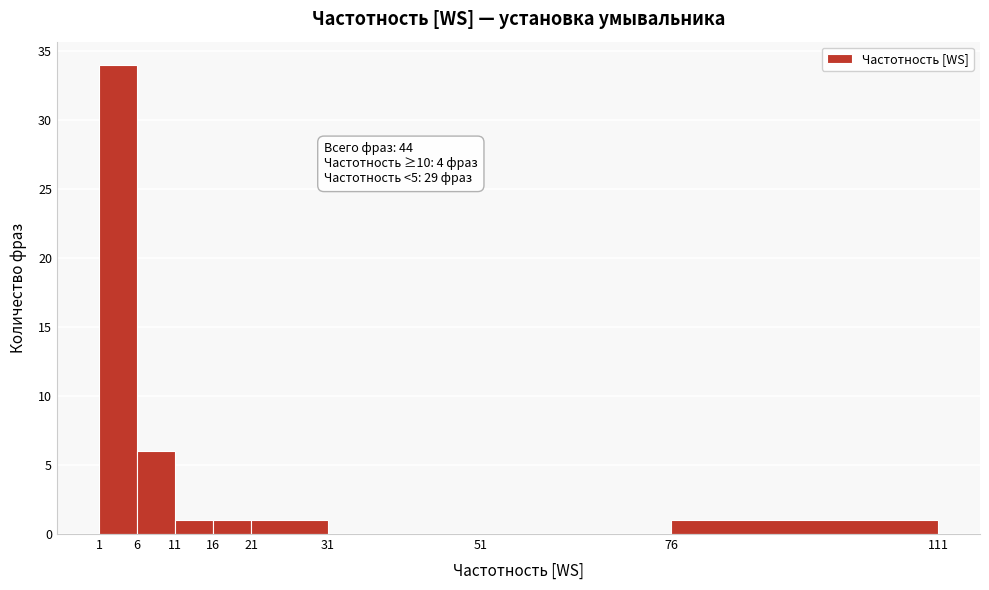

Which range on the x-axis has the tallest bar?

1 to 6